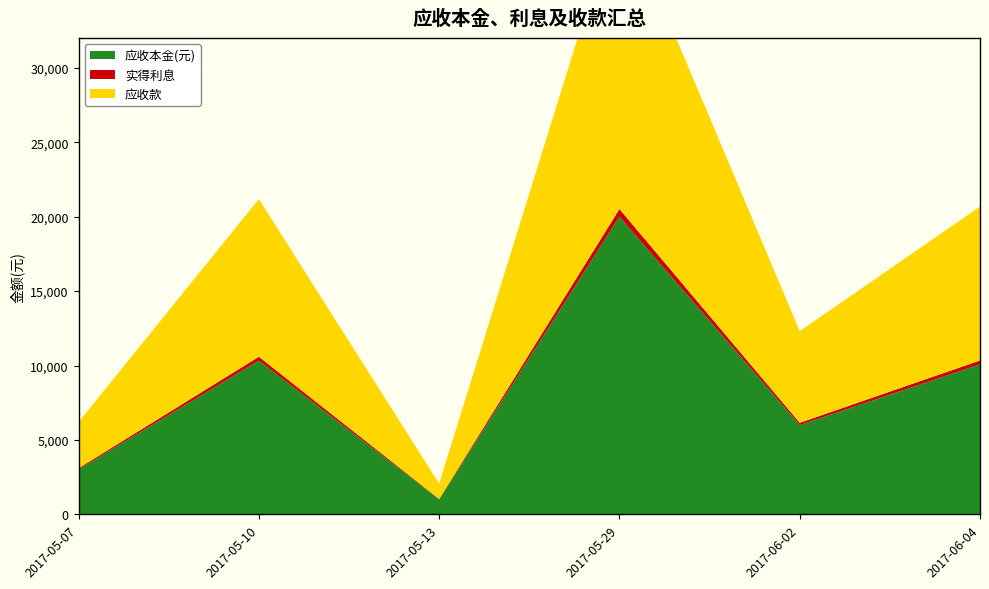

Reading left to right, transcribe all the data shown in this chart.

应收本金(元): 3024.0	10325.5	1008.0	20000.0	6000.0	10080.0
实得利息: 77.9	265.9	25.9	515.0	154.5	259.6
应收款: 3101.9	10591.4	1034.0	20515.0	6154.5	10339.6